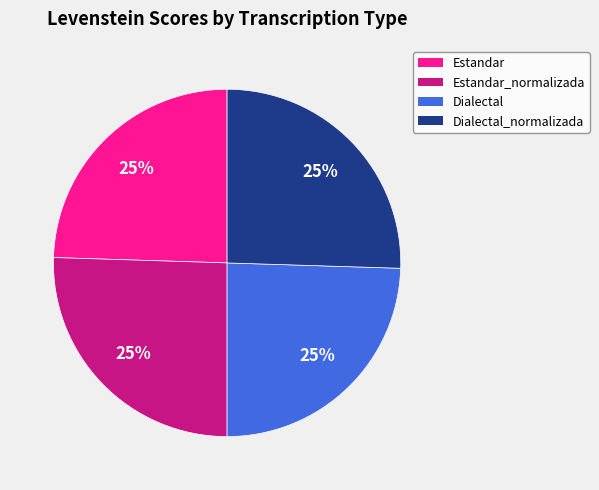

To the nearest percent, what is the average slice percentage?

25%